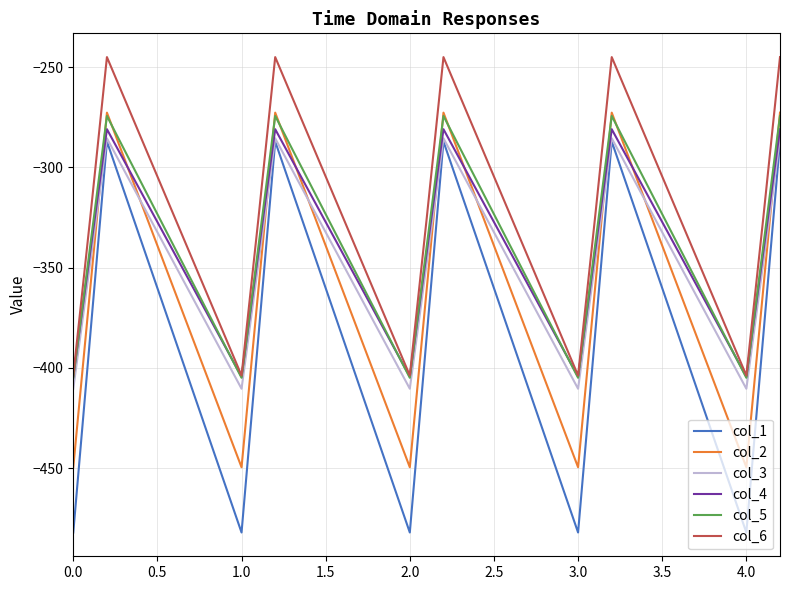

Does the chart display data point markers on the line(s)?

No